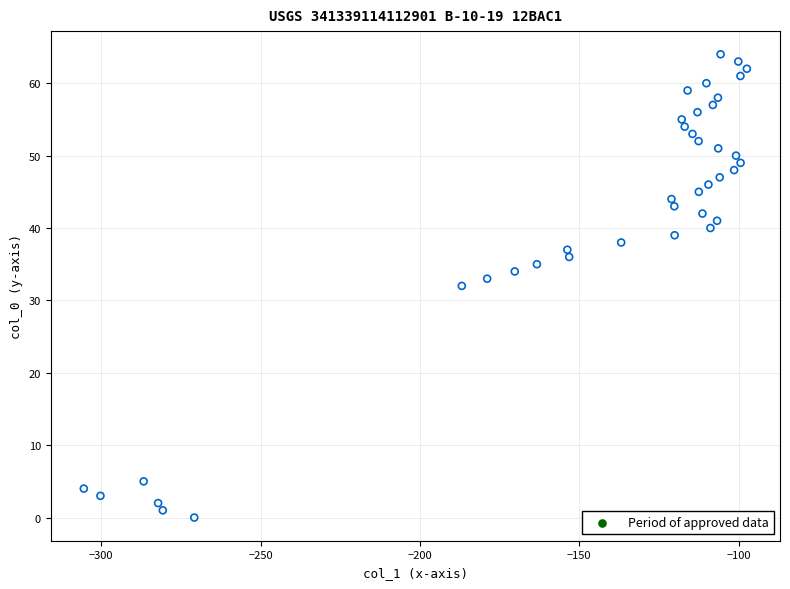

What is the range of Y values (max minus min)?

64